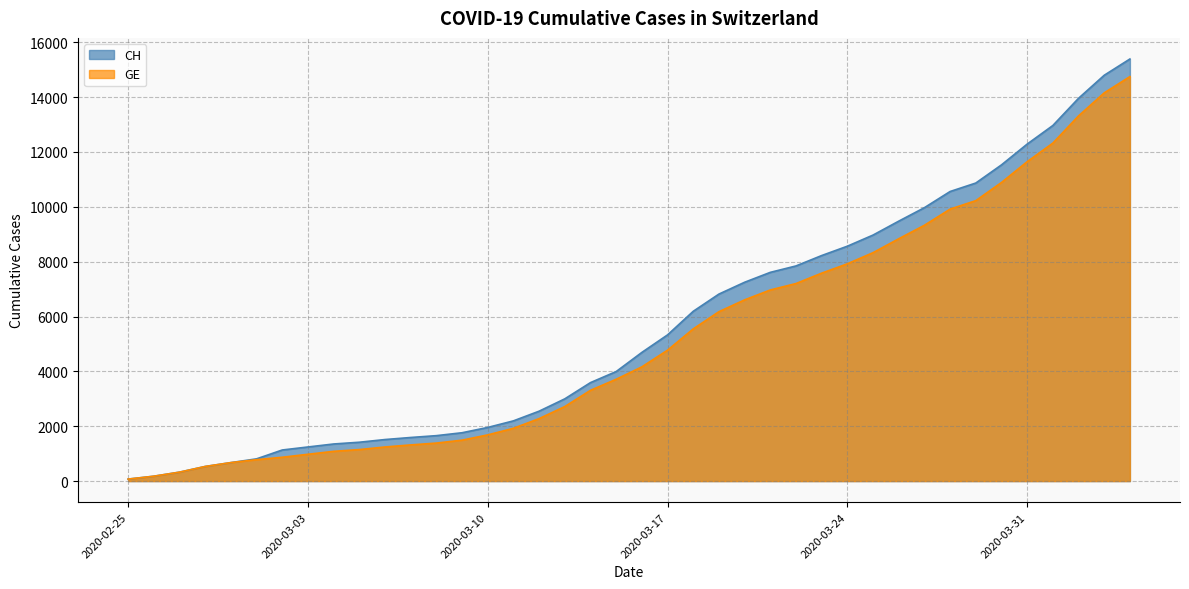

How many data points in GE are less than 4164?

20